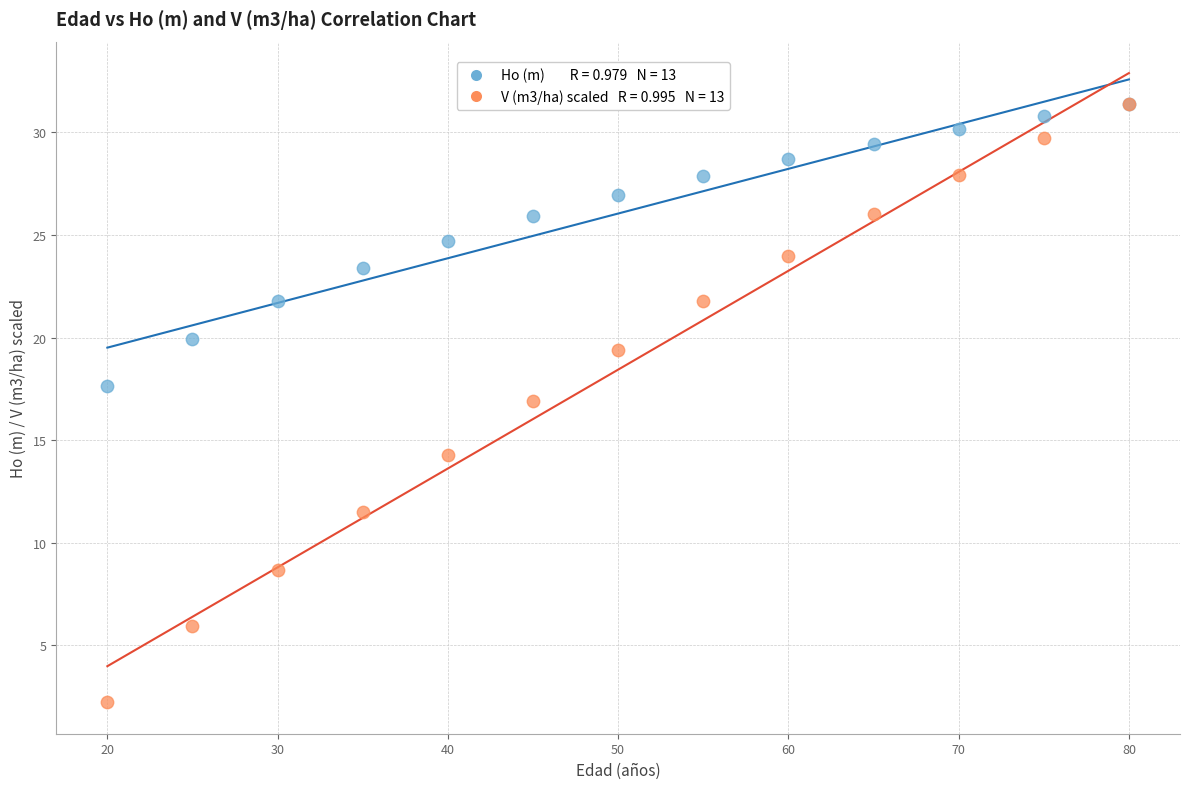

Across all series, what Y value is closest to 16?

16.9